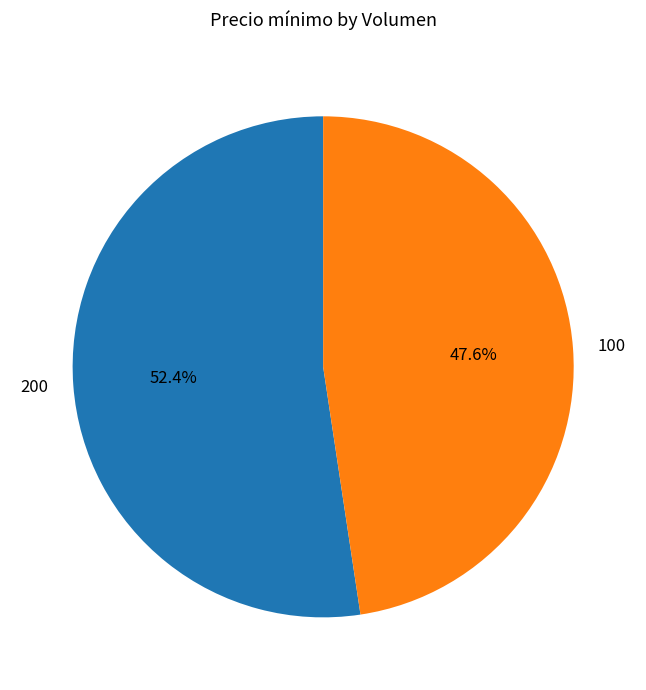

Is the sum of 100 and 200 greater than half?

Yes